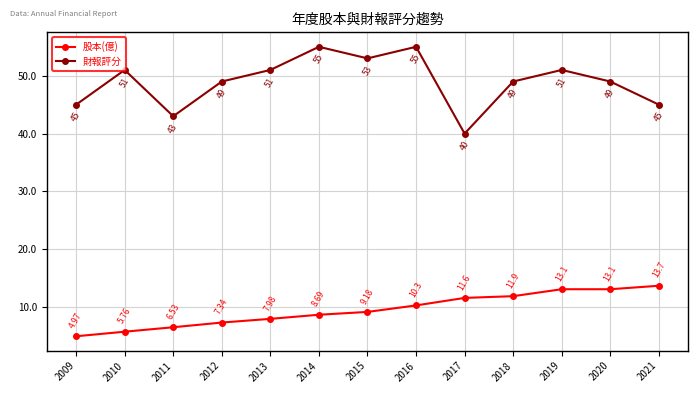

What is the sum of all 財報評分 values?

636.0